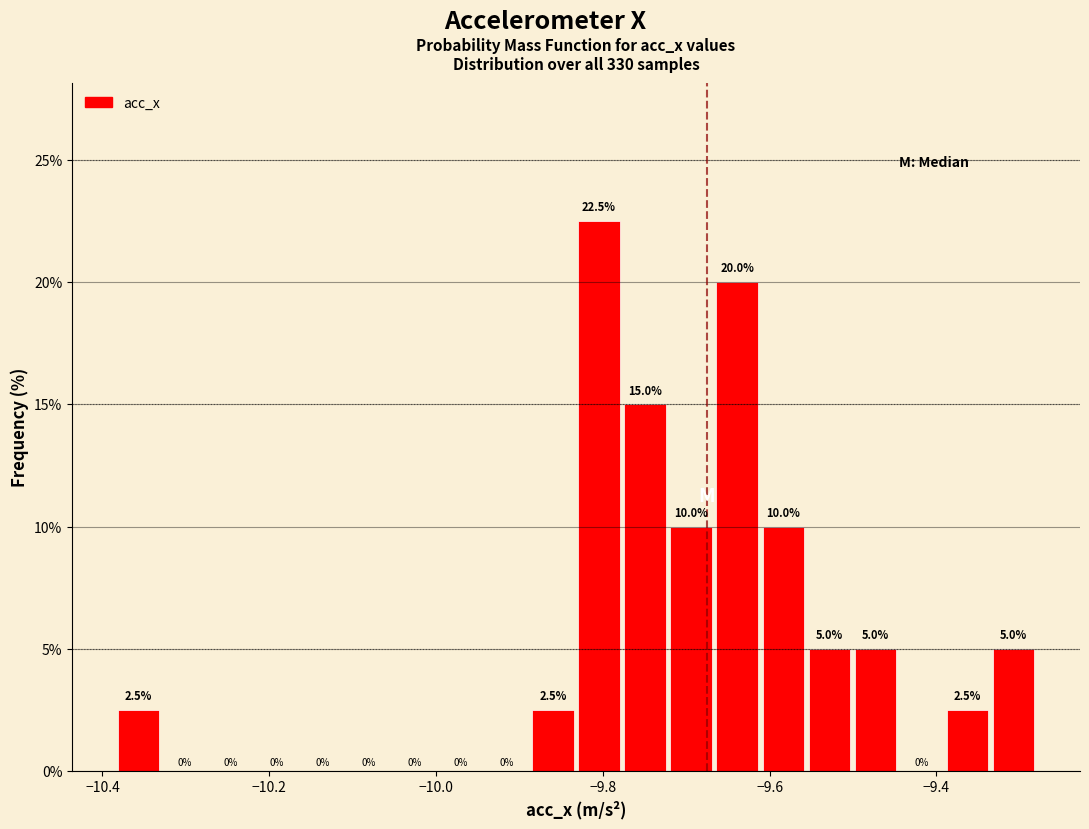

Around what value on the x-axis is the tallest bar? Give the approximate position of its centre, as read against the axis.

-9.80